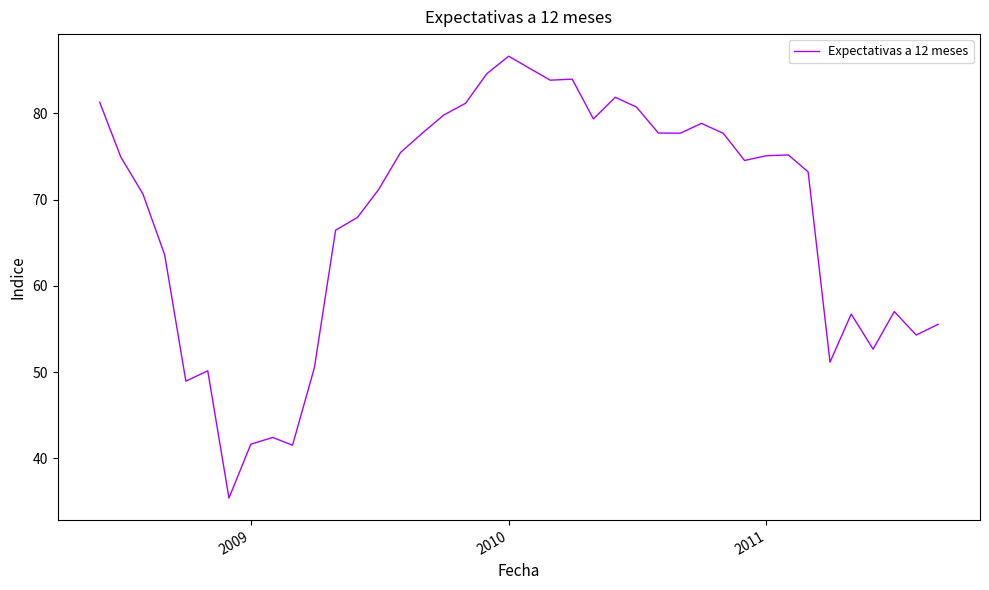

What is the minimum value shown in the chart?

35.4